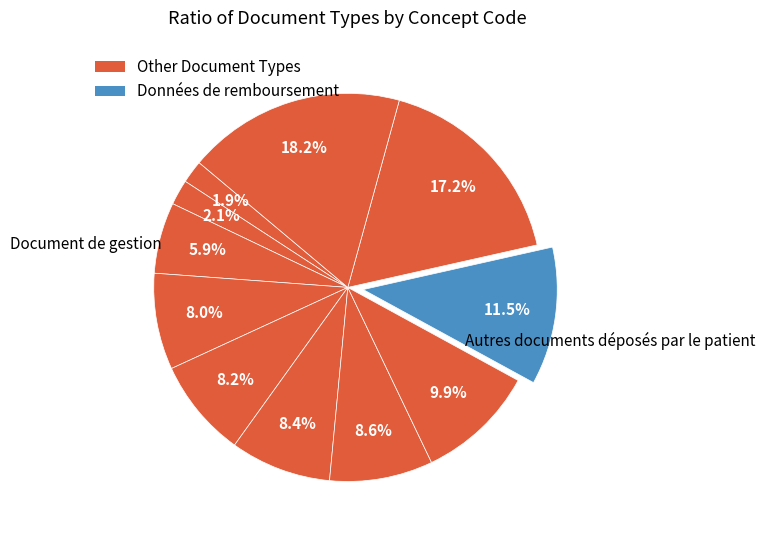

What is the largest slice in the pie chart?

Document de gestion